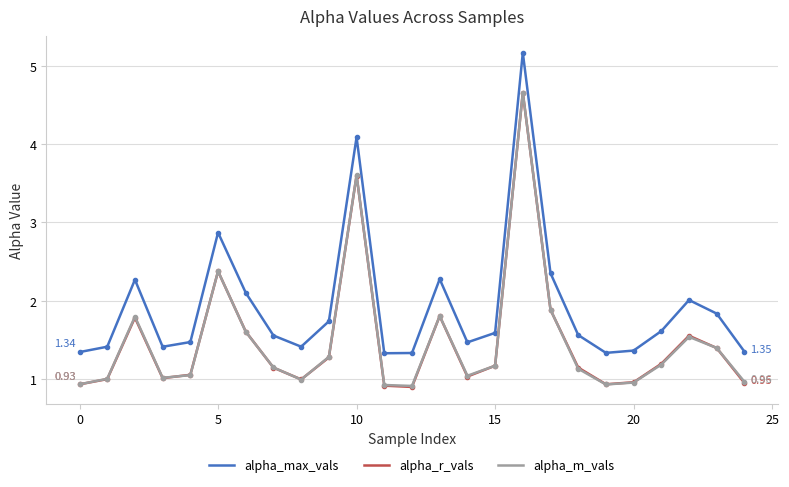

Which series has the largest total across all categories?

alpha_max_vals